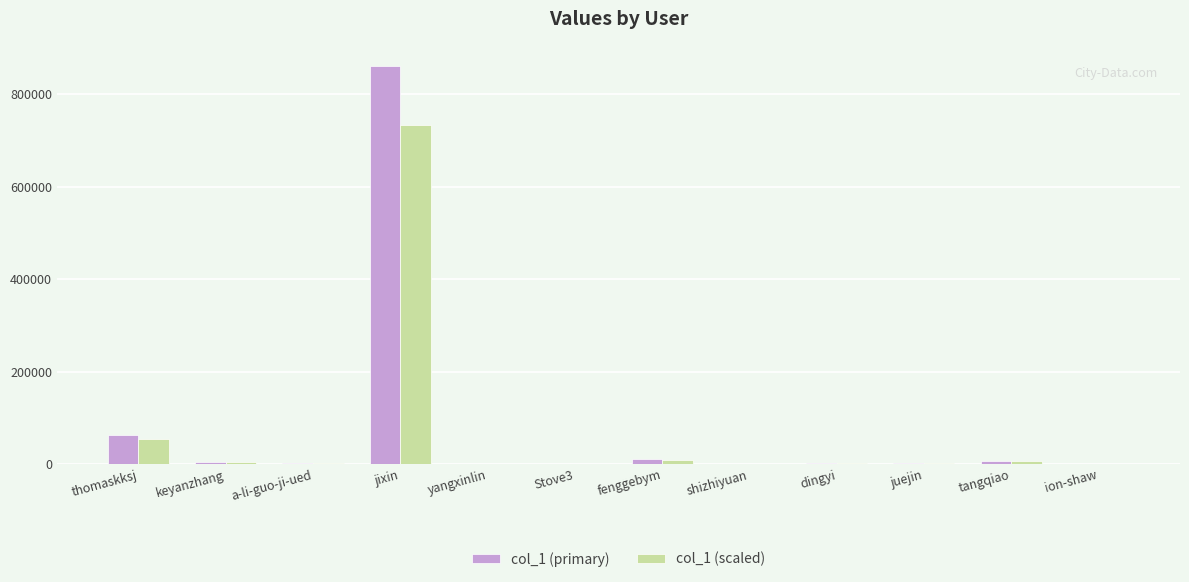

At which label is col_1 (scaled) closest to 366381?

thomaskksj